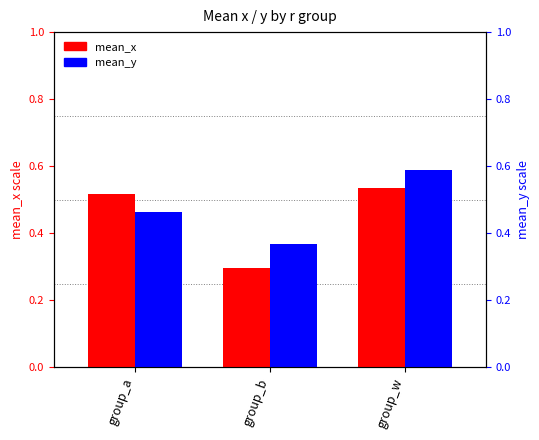

What is the total value across all series at group_b?

0.7